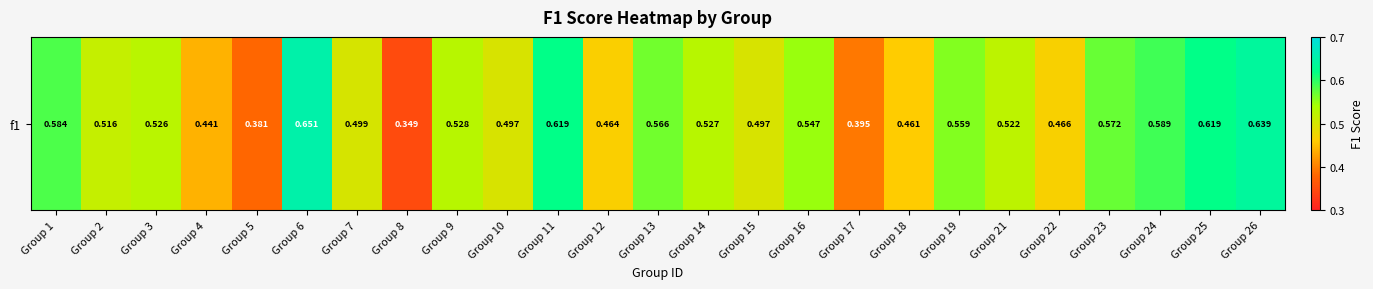

List the labels in order of value, largest first.

Group 6, Group 26, Group 11, Group 25, Group 24, Group 1, Group 23, Group 13, Group 19, Group 16, Group 9, Group 14, Group 3, Group 21, Group 2, Group 7, Group 10, Group 15, Group 22, Group 12, Group 18, Group 4, Group 17, Group 5, Group 8